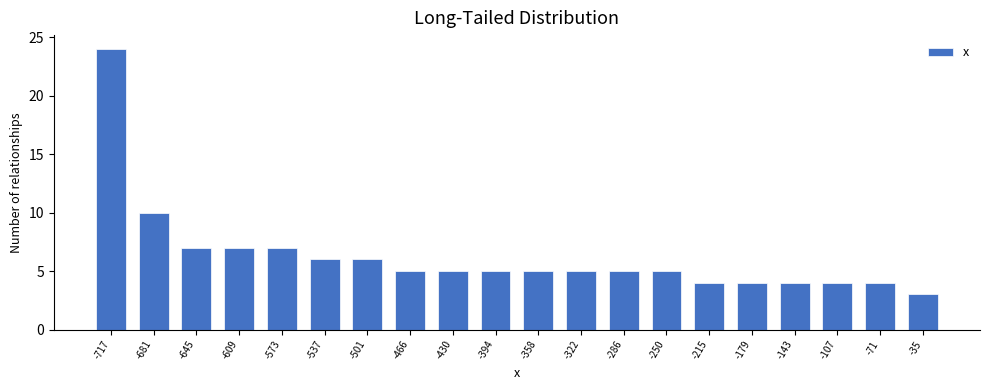

Reading left to right, what are all the values shown in this chart?

-717=24	-681=10	-645=7	-609=7	-573=7	-537=6	-501=6	-466=5	-430=5	-394=5	-358=5	-322=5	-286=5	-250=5	-215=4	-179=4	-143=4	-107=4	-71=4	-35=3